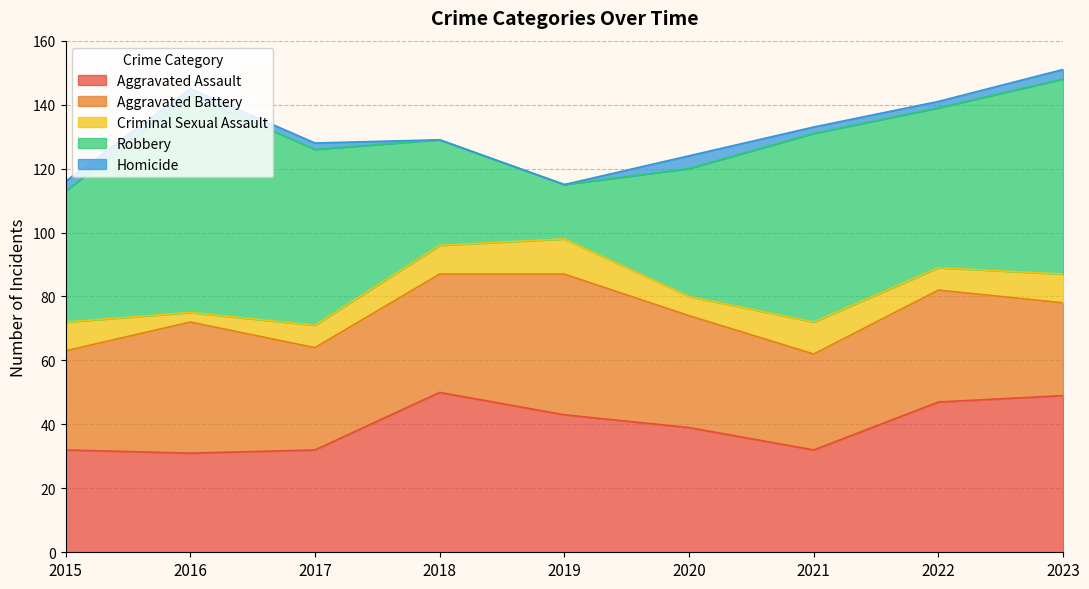

Reading left to right, transcribe all the data shown in this chart.

Aggravated Assault: 2015=32	2016=31	2017=32	2018=50	2019=43	2020=39	2021=32	2022=47	2023=49
Aggravated Battery: 2015=31	2016=41	2017=32	2018=37	2019=44	2020=35	2021=30	2022=35	2023=29
Criminal Sexual Assault: 2015=9	2016=3	2017=7	2018=9	2019=11	2020=6	2021=10	2022=7	2023=9
Robbery: 2015=41	2016=68	2017=55	2018=33	2019=17	2020=40	2021=59	2022=50	2023=61
Homicide: 2015=3	2016=2	2017=2	2018=0	2019=0	2020=4	2021=2	2022=2	2023=3